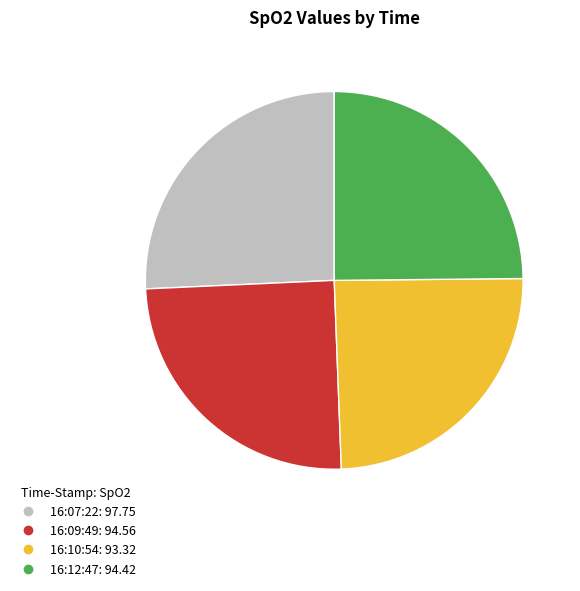

Does 16:10:54 account for over 50% of the chart?

No